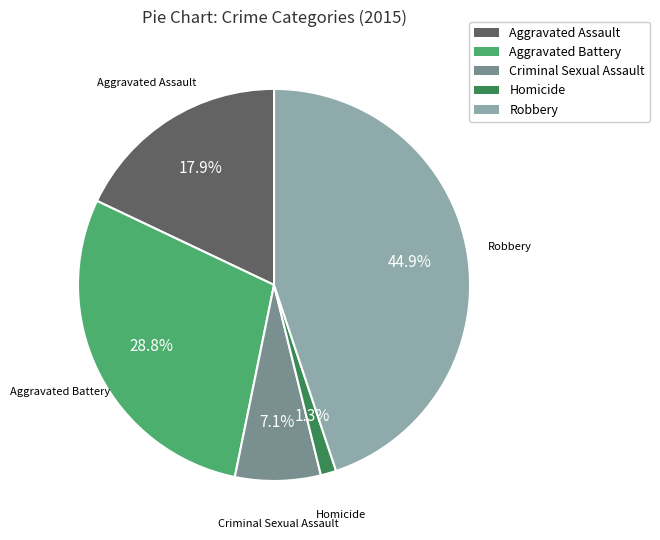

How many segments does this pie chart have?

5